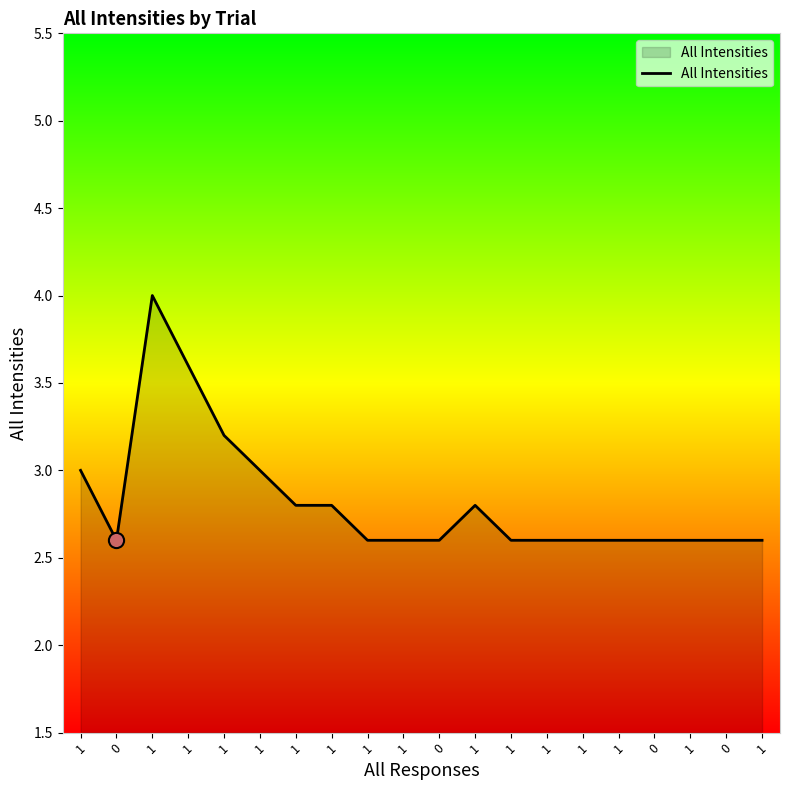

Which has a higher value, 1 or 1?

1